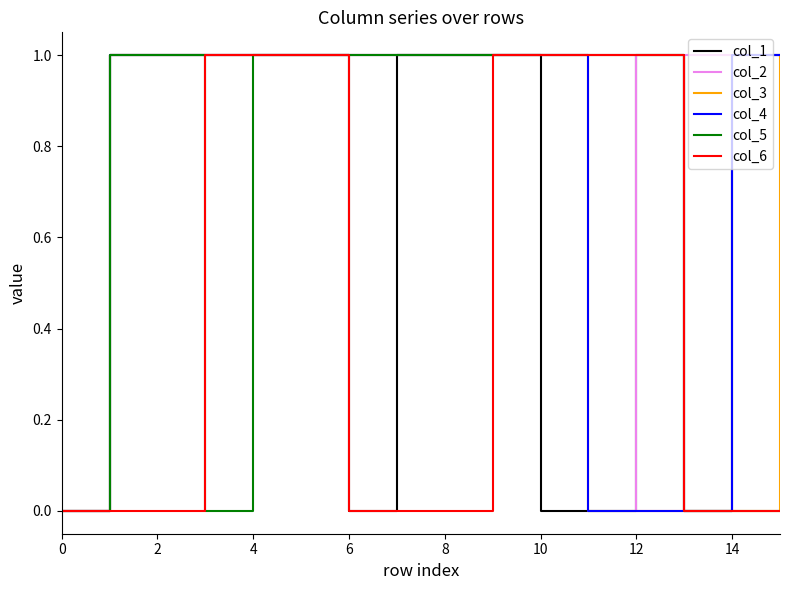

Rank the series by their maximum value, from lowest to highest.

col_1, col_2, col_3, col_4, col_5, col_6